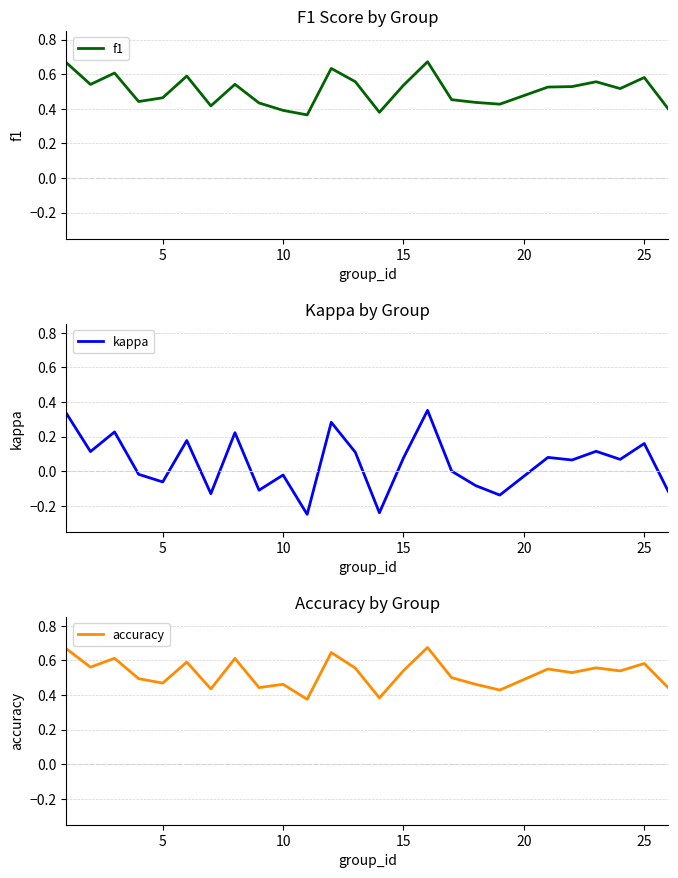

Reading right to left, extract all data points from this chart.

f1: 0.4	0.6	0.5	0.6	0.5	0.5	0.4	0.4	0.5	0.7	0.5	0.4	0.6	0.6	0.4	0.4	0.4	0.5	0.4	0.6	0.5	0.4	0.6	0.5	0.7
kappa: -0.1	0.2	0.1	0.1	0.1	0.1	-0.1	-0.1	0.0	0.4	0.1	-0.2	0.1	0.3	-0.2	-0.0	-0.1	0.2	-0.1	0.2	-0.1	-0.0	0.2	0.1	0.3
accuracy: 0.4	0.6	0.5	0.6	0.5	0.6	0.4	0.5	0.5	0.7	0.5	0.4	0.6	0.6	0.4	0.5	0.4	0.6	0.4	0.6	0.5	0.5	0.6	0.6	0.7